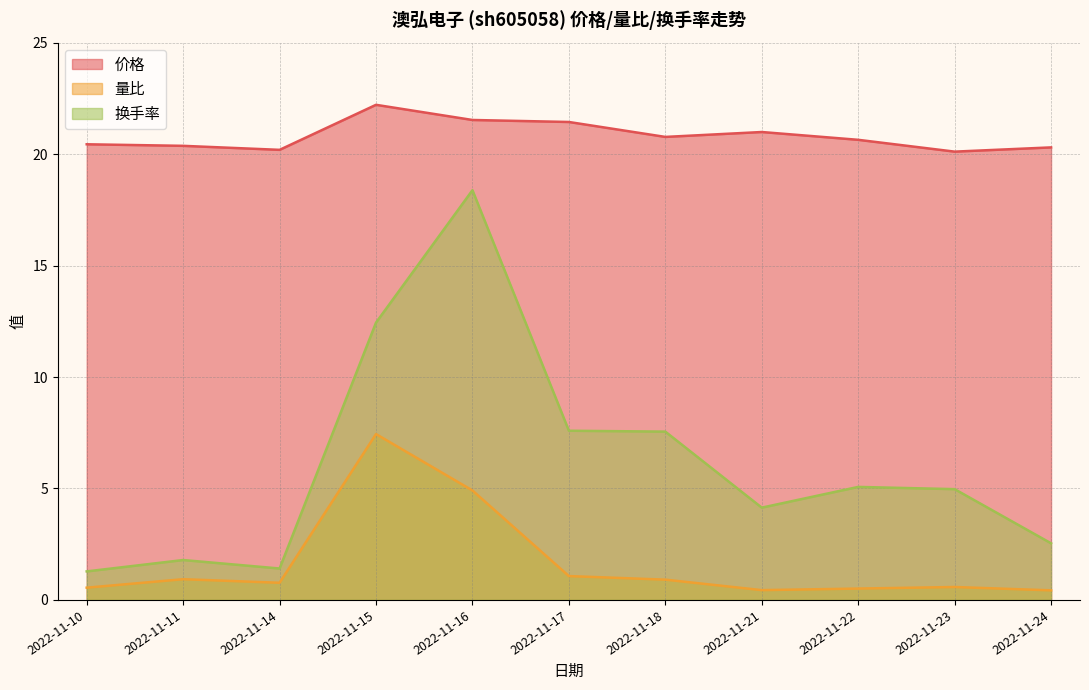

What is the difference between the maximum and second lowest values in the 价格 series?

2.0